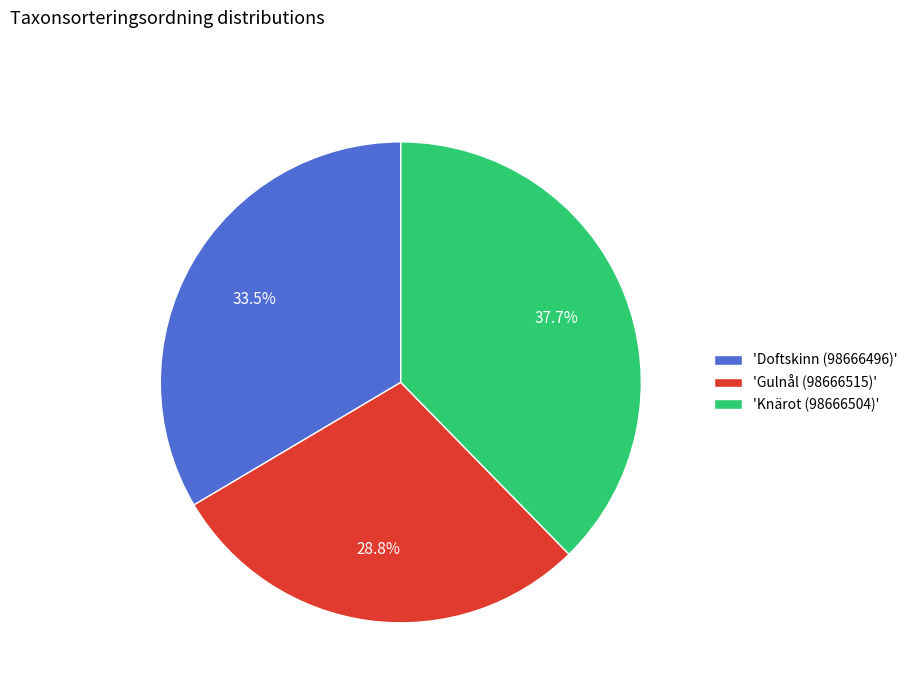

Rank the categories by value from highest to lowest.

'Knärot (98666504)', 'Doftskinn (98666496)', 'Gulnål (98666515)'